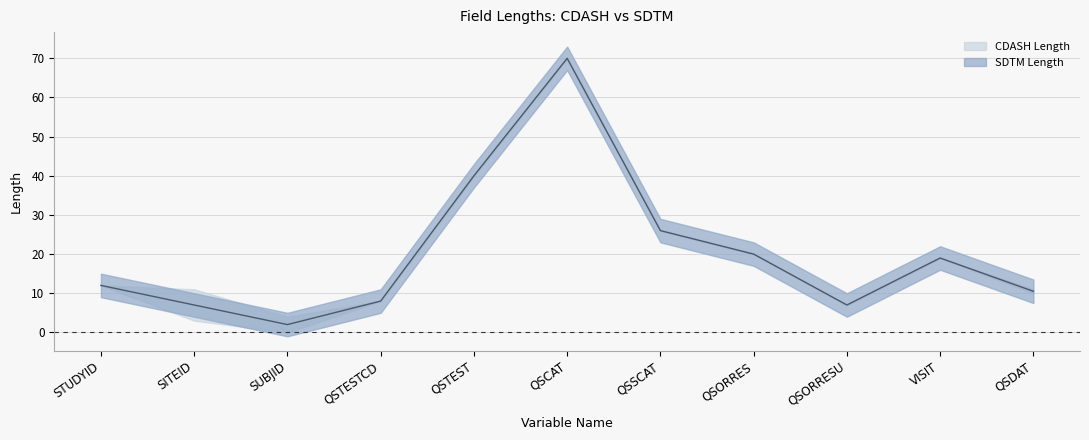

Does the chart have visible grid lines?

Yes